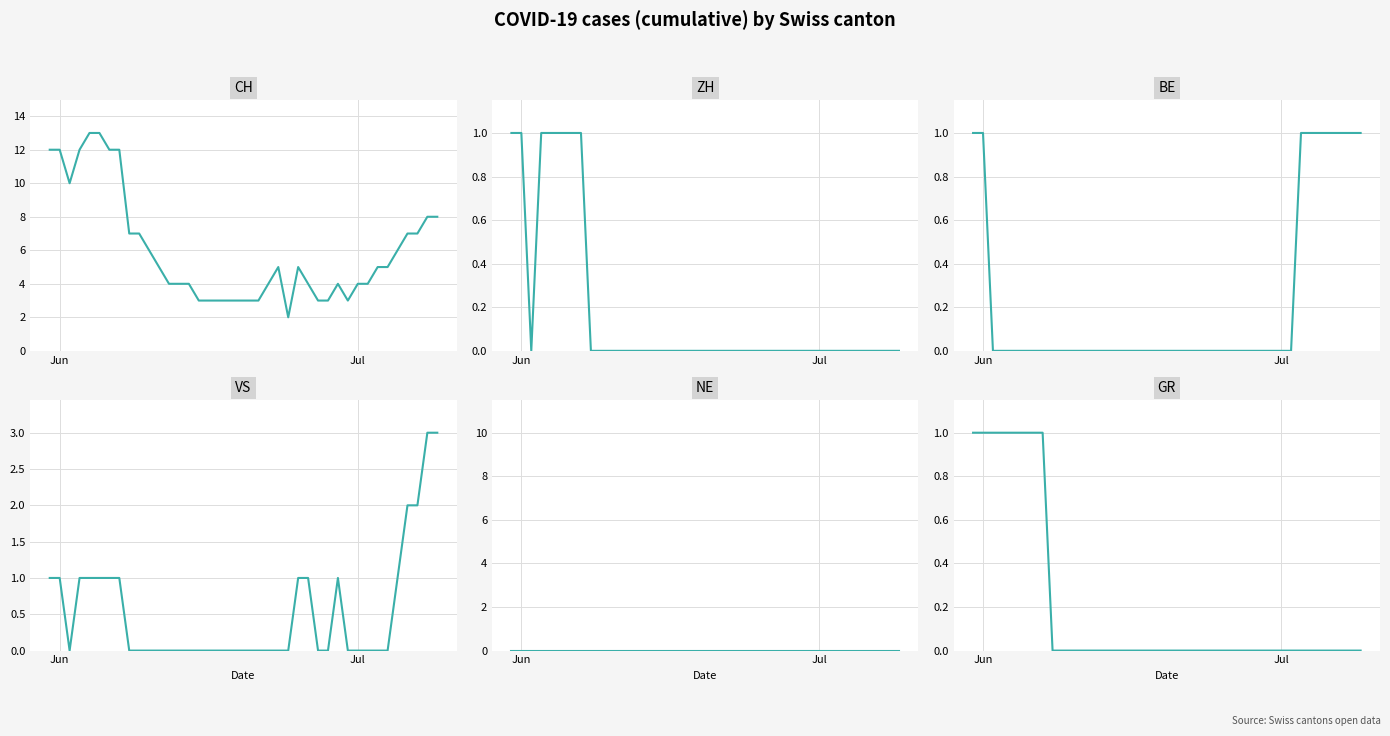

Reading left to right, list all the values displayed in this chart.

CH: 12	12	10	12	13	13	12	12	7	7	6	5	4	4	4	3	3	3	3	3	3	3	4	5	2	5	4	3	3	4	3	4	4	5	5	6	7	7	8	8
ZH: 1	1	0	1	1	1	1	1	0	0	0	0	0	0	0	0	0	0	0	0	0	0	0	0	0	0	0	0	0	0	0	0	0	0	0	0	0	0	0	0
BE: 1	1	0	0	0	0	0	0	0	0	0	0	0	0	0	0	0	0	0	0	0	0	0	0	0	0	0	0	0	0	0	0	0	1	1	1	1	1	1	1
VS: 1	1	0	1	1	1	1	1	0	0	0	0	0	0	0	0	0	0	0	0	0	0	0	0	0	1	1	0	0	1	0	0	0	0	0	1	2	2	3	3
NE: 0	0	0	0	0	0	0	0	0	0	0	0	0	0	0	0	0	0	0	0	0	0	0	0	0	0	0	0	0	0	0	0	0	0	0	0	0	0	0	0
GR: 1	1	1	1	1	1	1	1	0	0	0	0	0	0	0	0	0	0	0	0	0	0	0	0	0	0	0	0	0	0	0	0	0	0	0	0	0	0	0	0